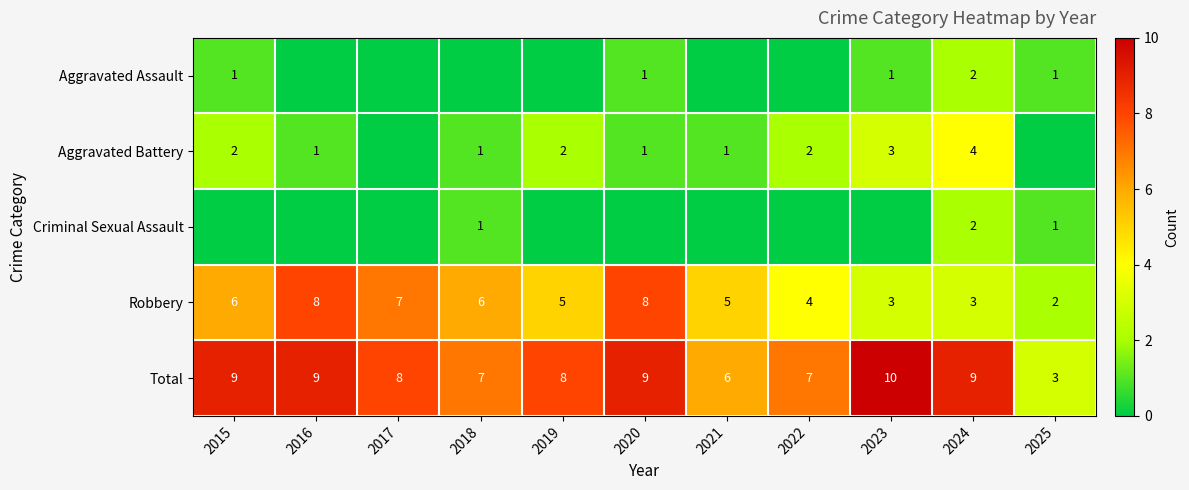

How many data points does each series have?

11